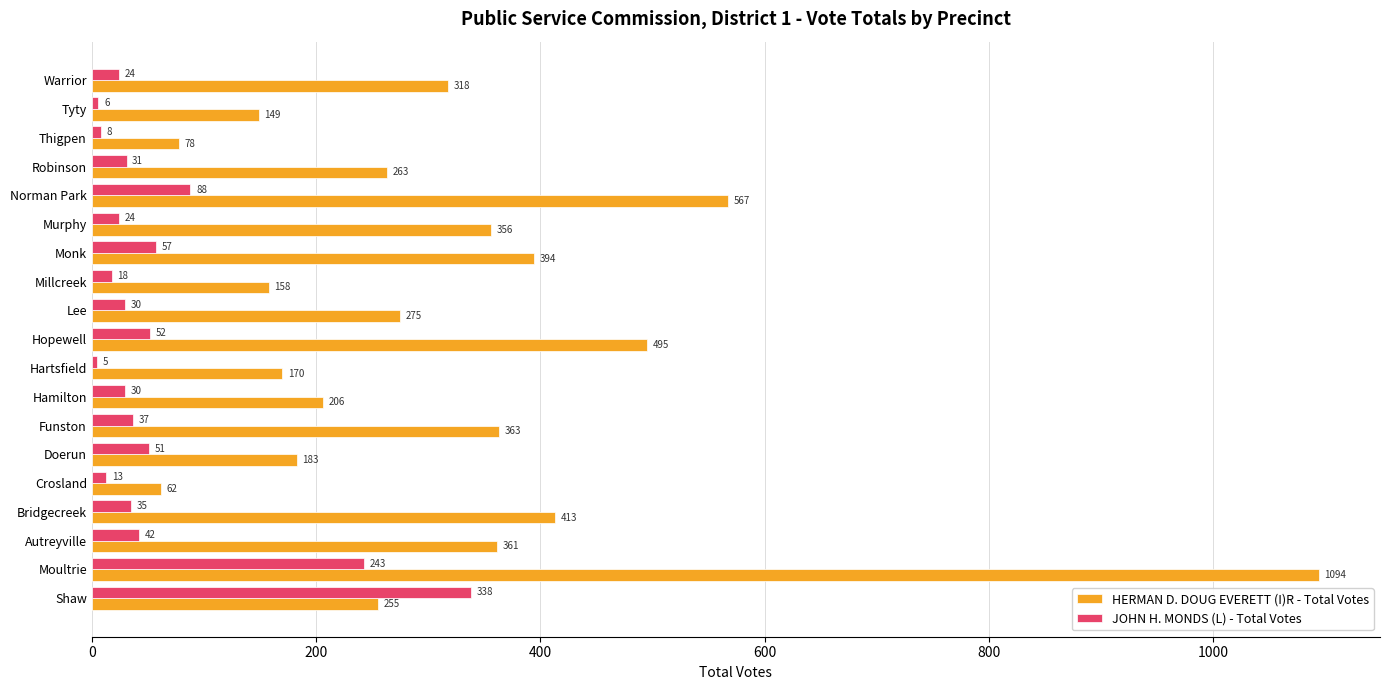

What is the difference between the HERMAN D. DOUG EVERETT (I)R - Total Votes values at Monk and Hartsfield?

224